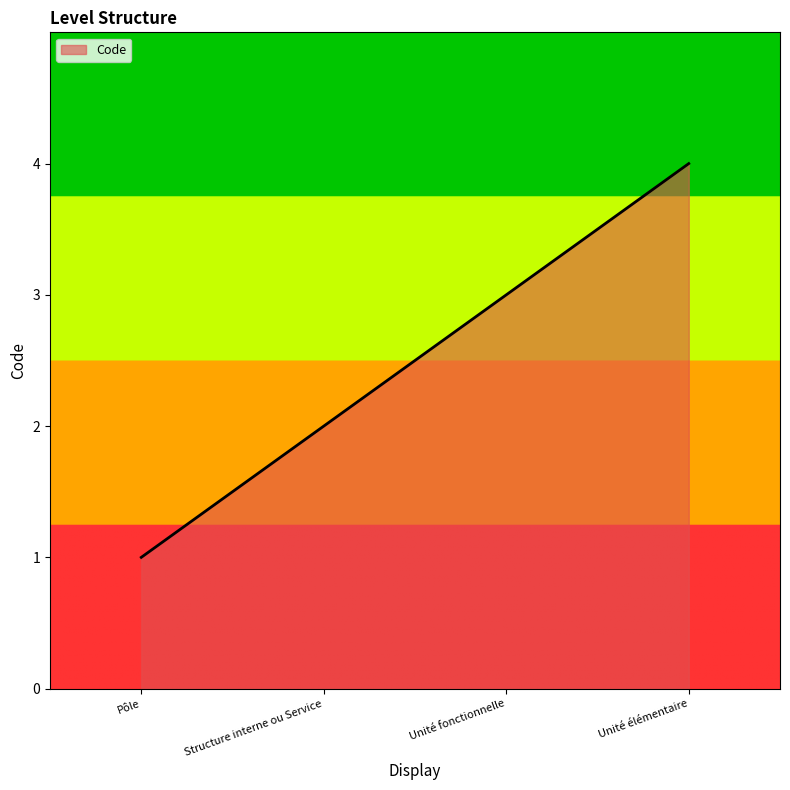

Which label corresponds to the smallest value in the chart?

Pôle